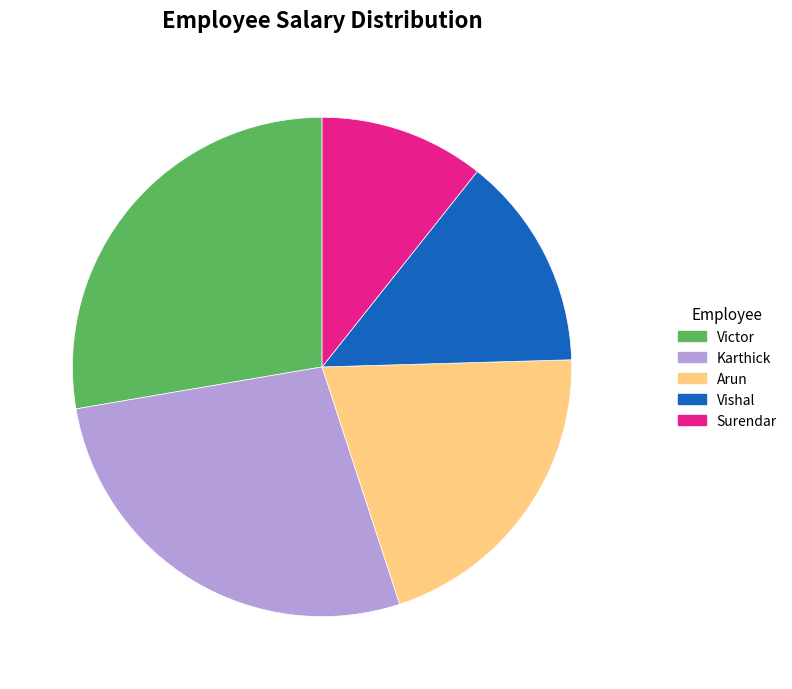

Approximately how many times larger is the value at Vishal compared to Surendar?

1.3